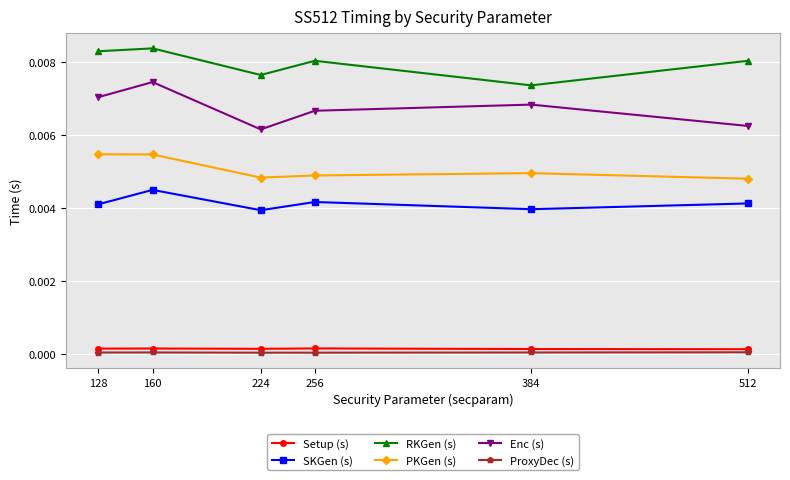

At which category is the sum across all series the highest?

160